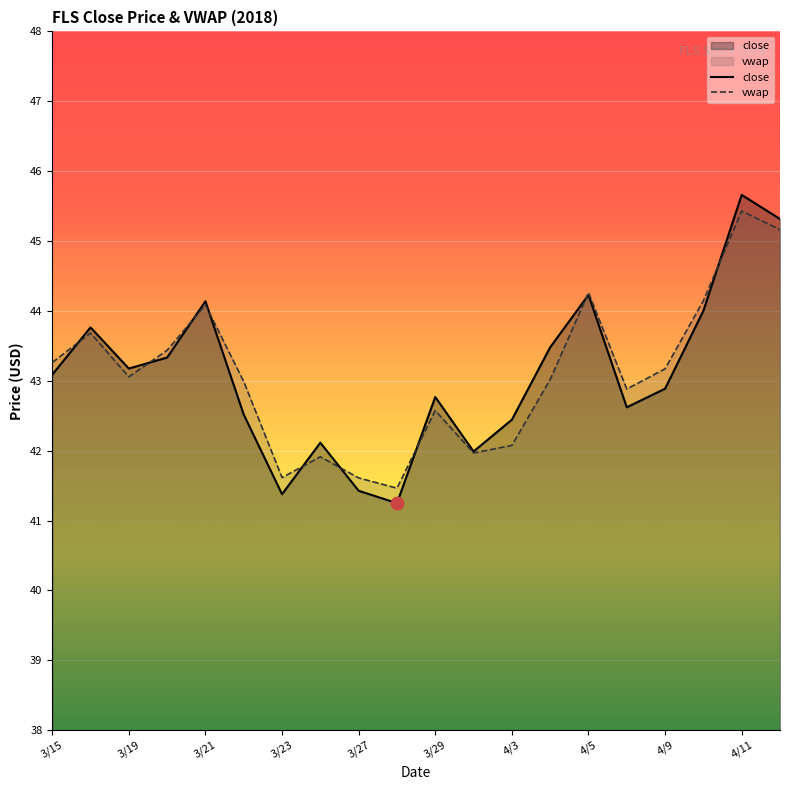

What is the spread (max minus min) of values at 3/19?

0.1